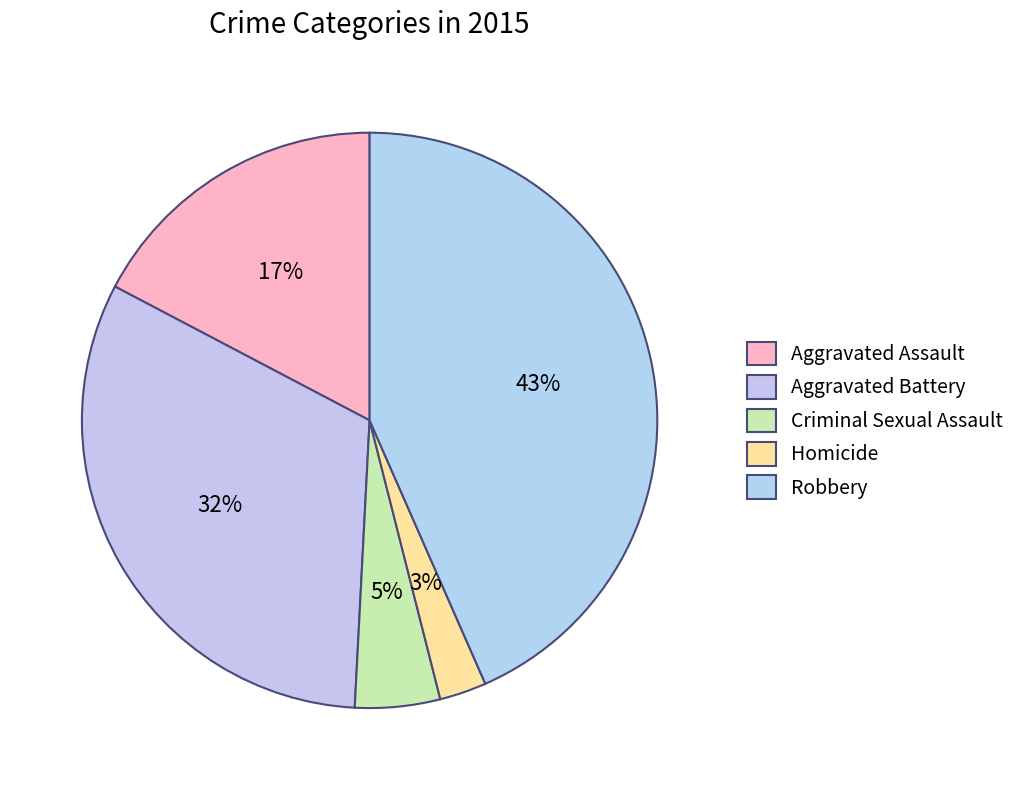

To the nearest percent, what is the combined percentage of Aggravated Assault and Homicide?

20%